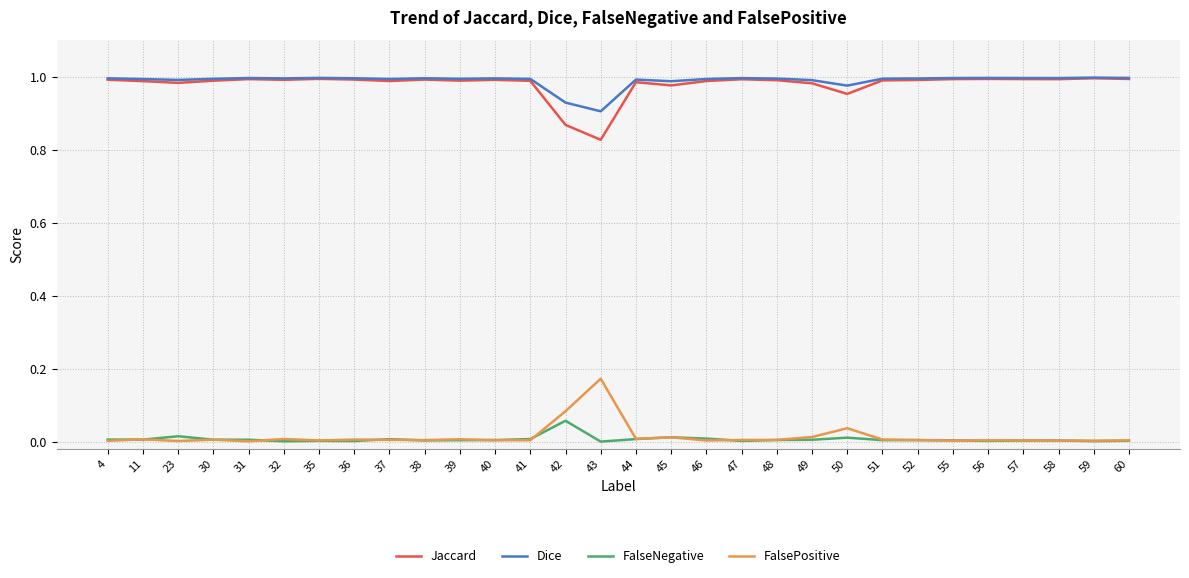

True or false: FalsePositive and Dice cross at least once.

False